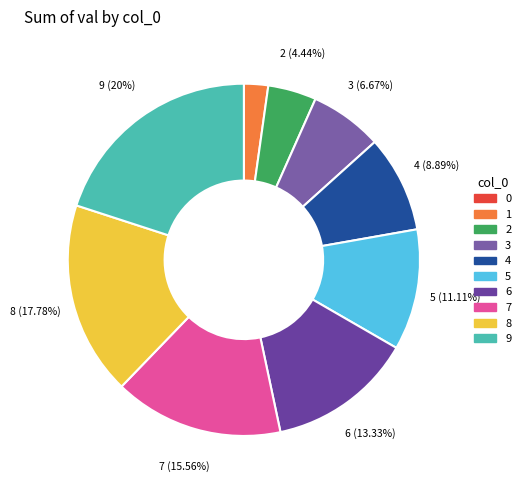

What is the largest slice in the pie chart?

9